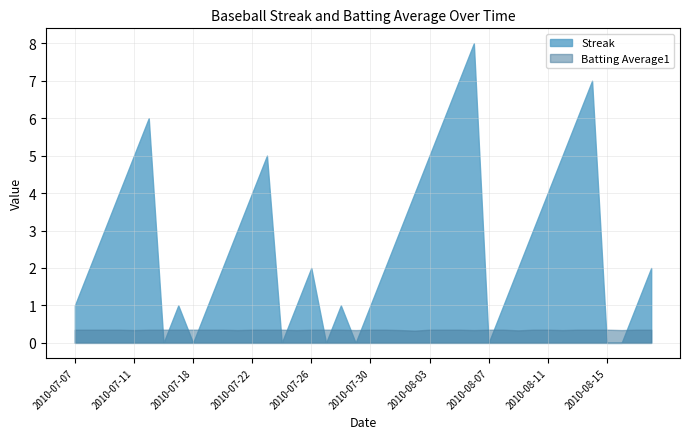

At how many categories does at least one series exceed 4?

10